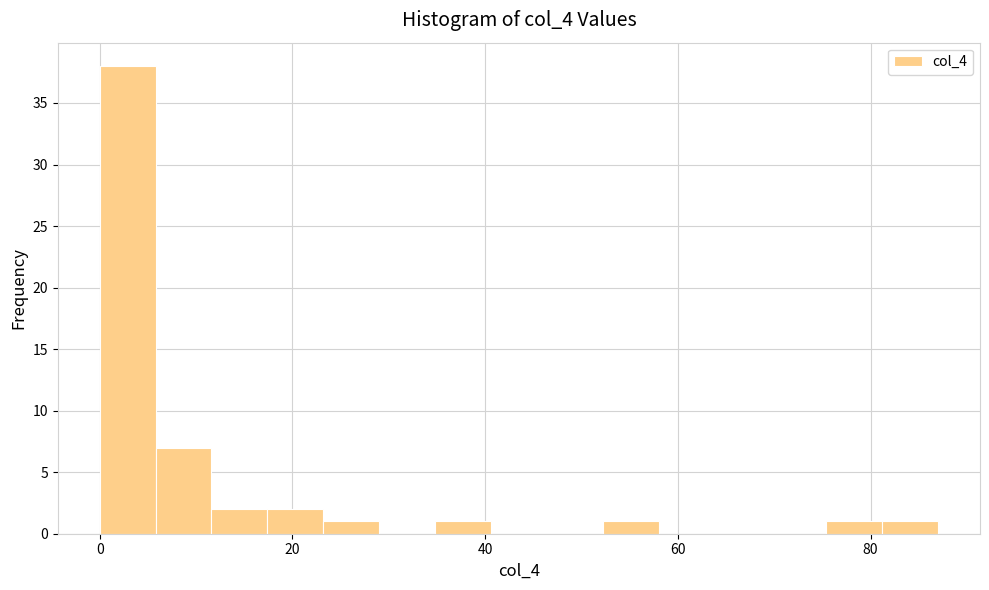

Read against the x-axis, roughly where is the centre of the tallest bar?

2